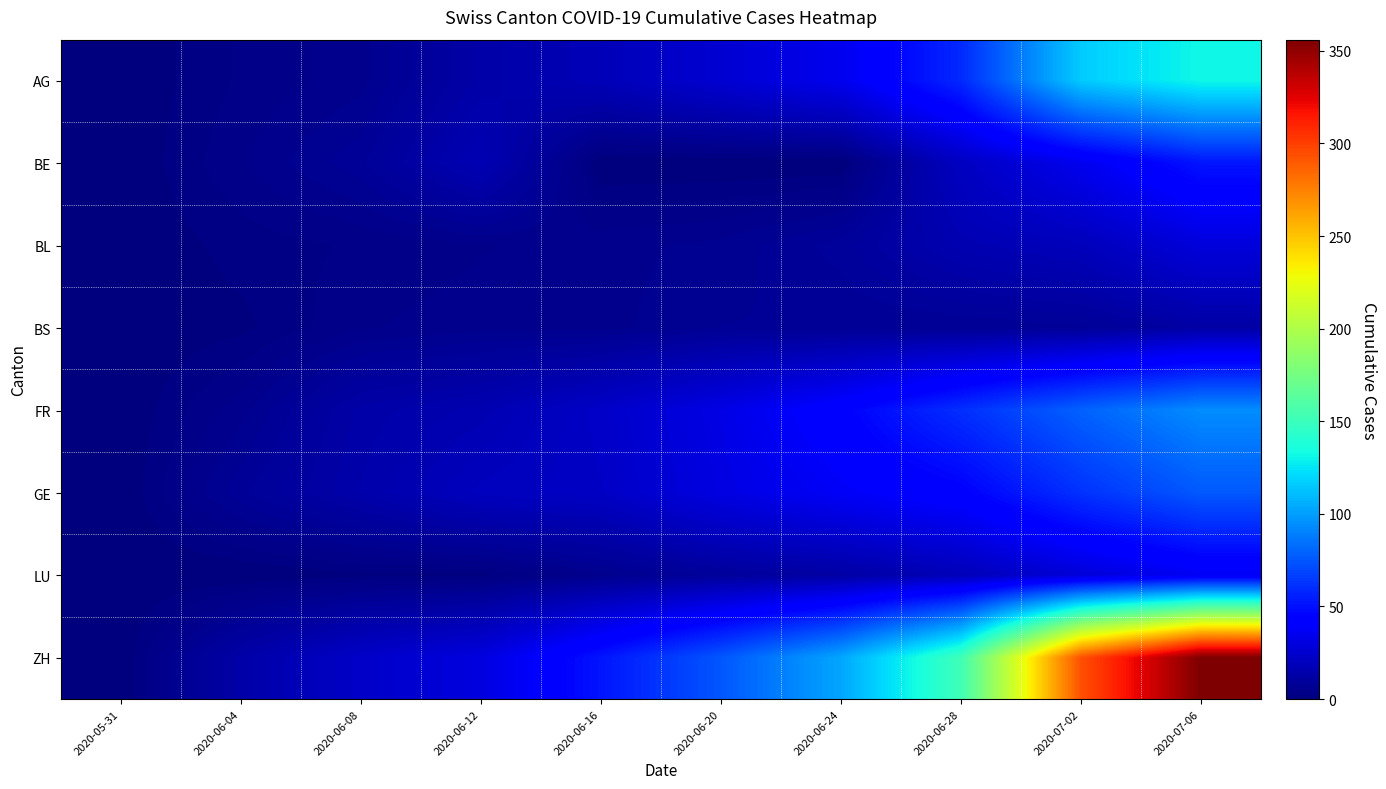

Between 2020-06-16 and 2020-06-20, which series saw the biggest shift?

ZH